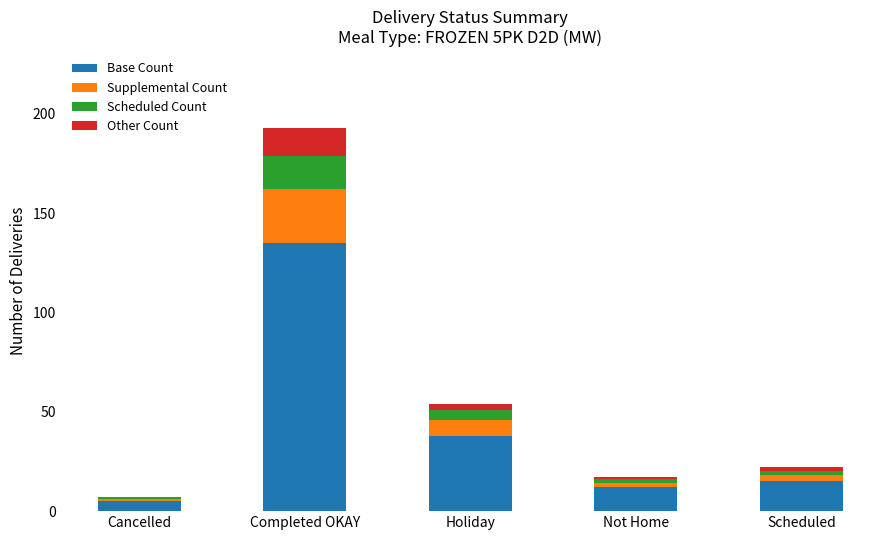

What is the maximum value for Base Count?

135